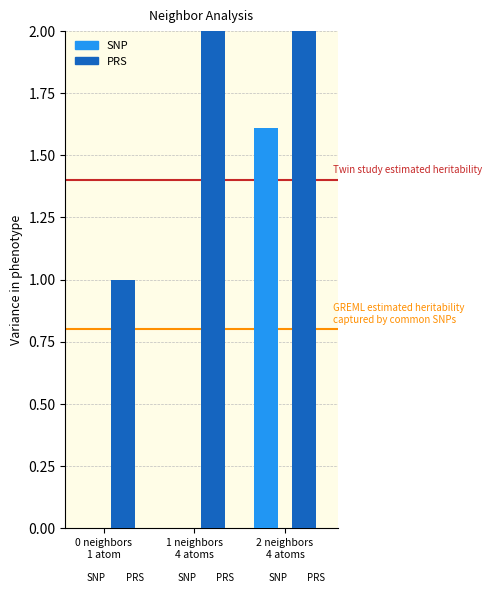

Which series has the largest range (max minus min)?

PRS